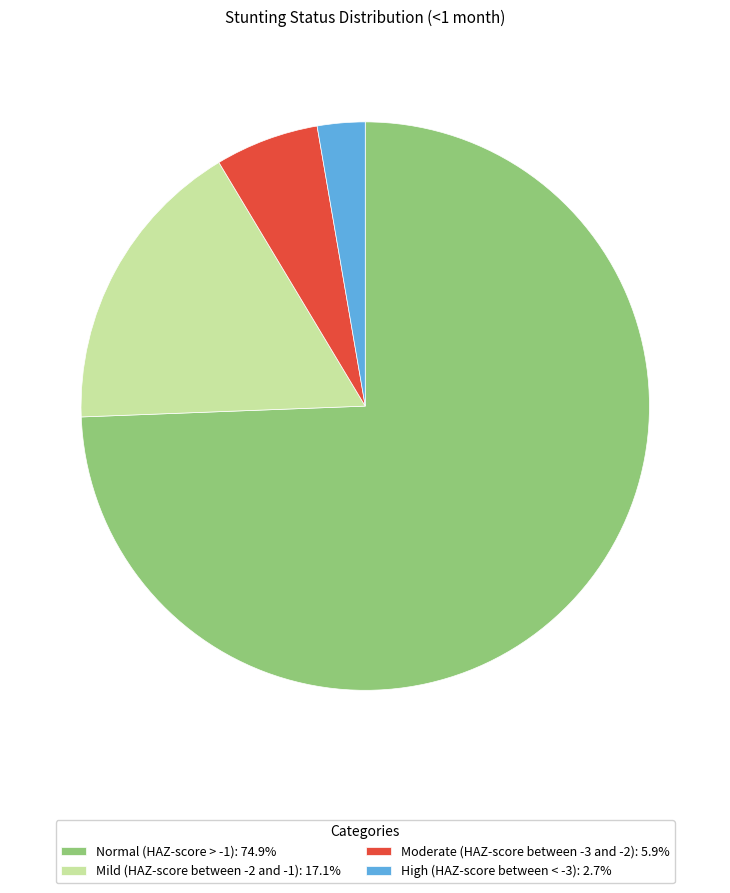

Do High (HAZ-score between < -3): 2.7% and Normal (HAZ-score > -1): 74.9% together represent more than half of the pie?

Yes